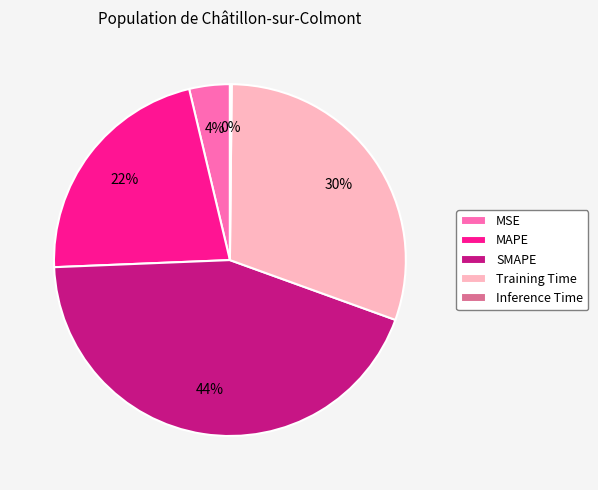

The MSE slice represents 4% of the pie. True or false?

True